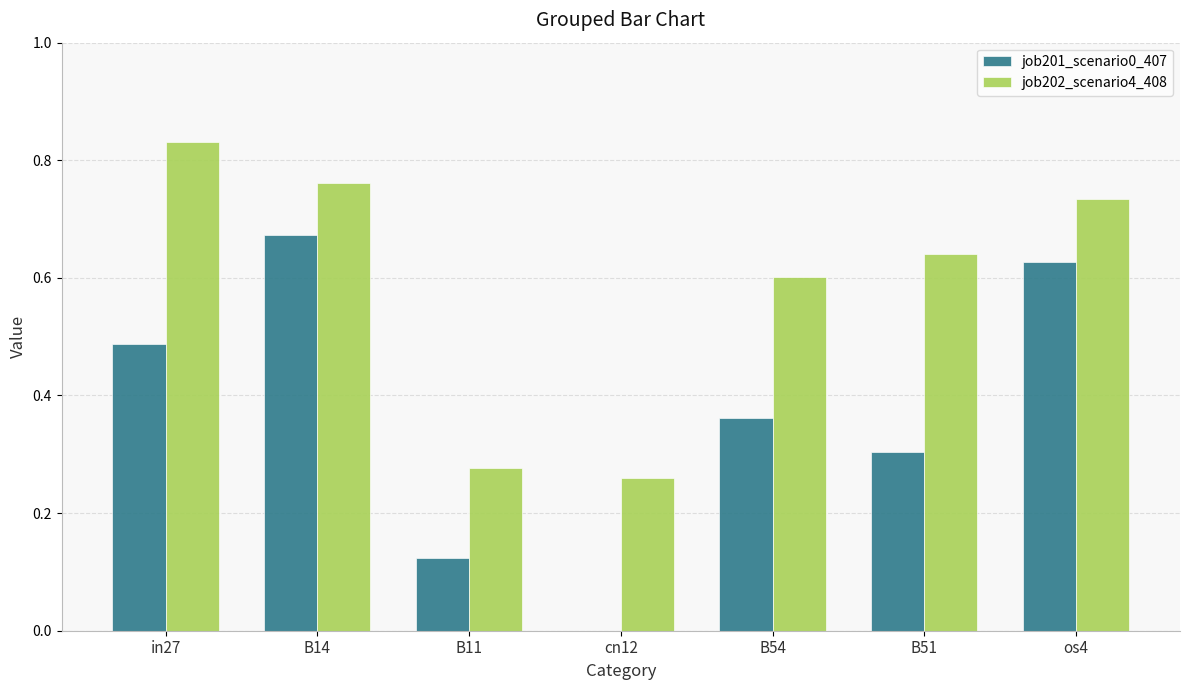

The value of job201_scenario0_407 at B51 is 0.3. True or false?

True